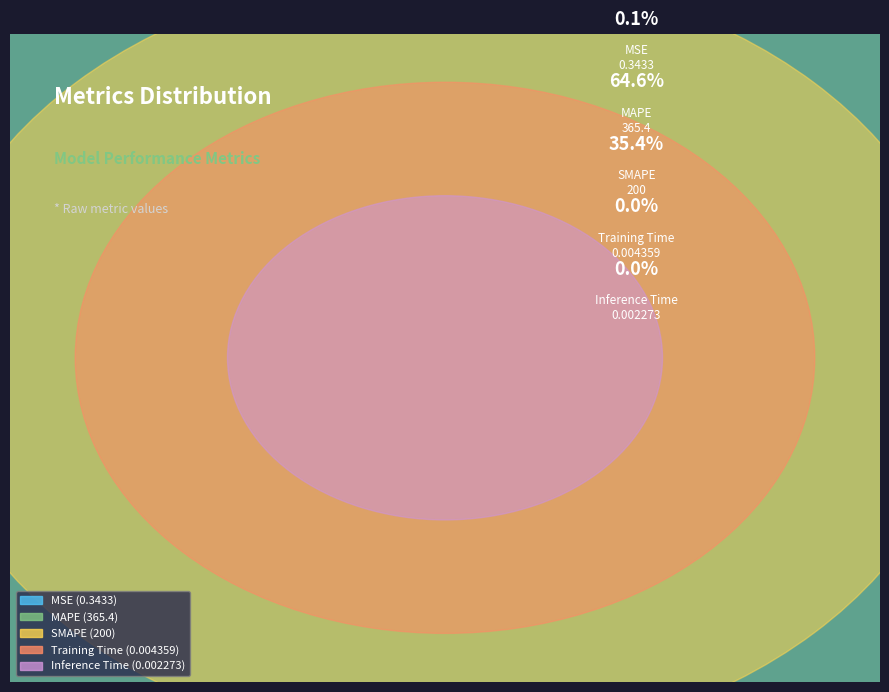

Is MAPE the majority of the pie?

Yes